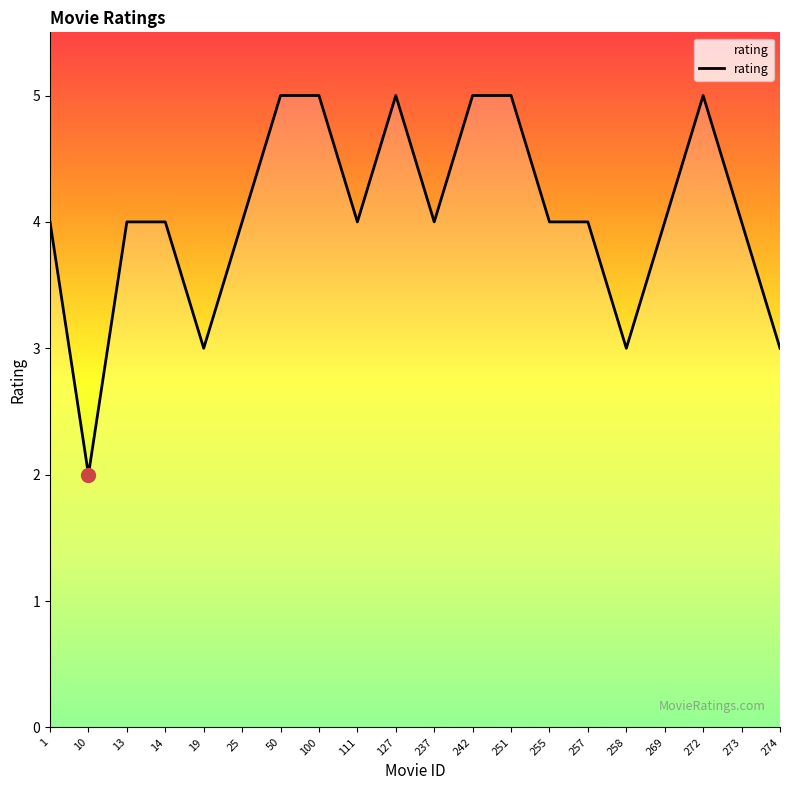

What is the sum of all values?

81